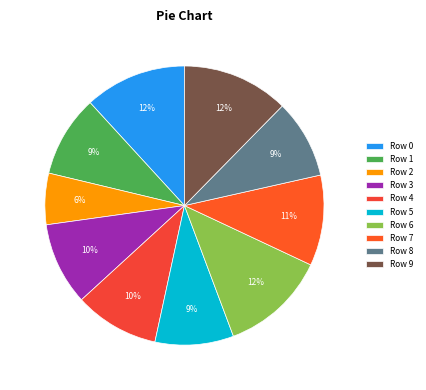

To the nearest percent, what is the combined percentage of Row 1 and Row 5?

19%